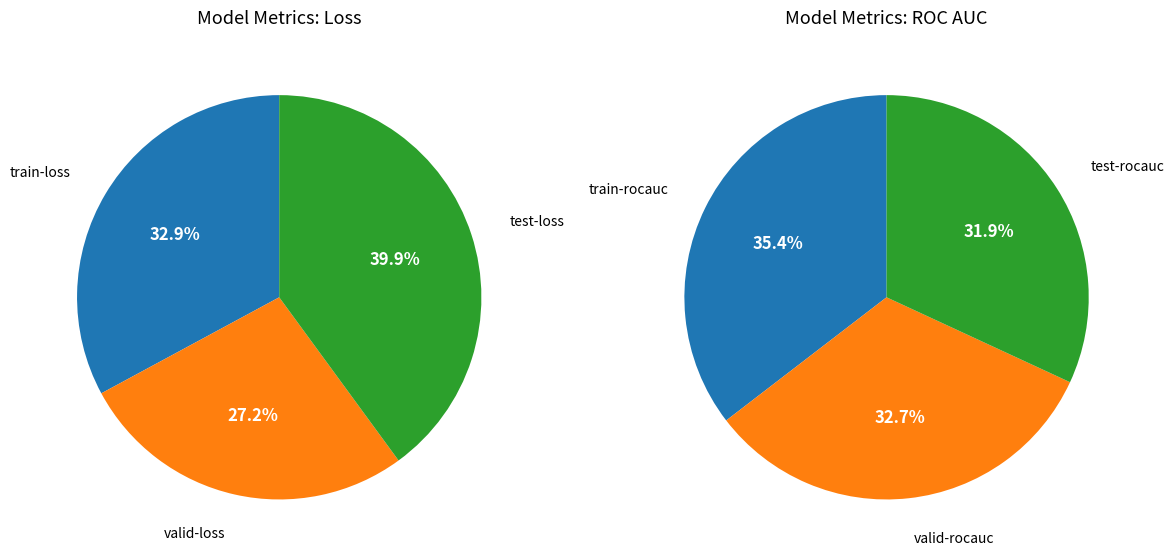

Which slice is the smallest?

valid-loss